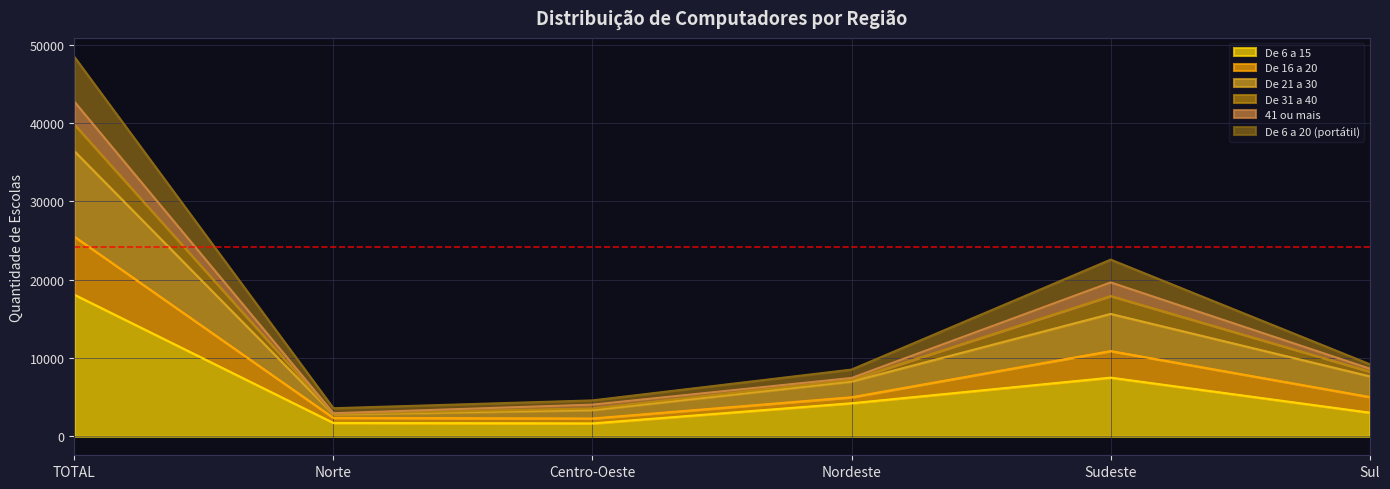

How many lines are shown in the chart?

6